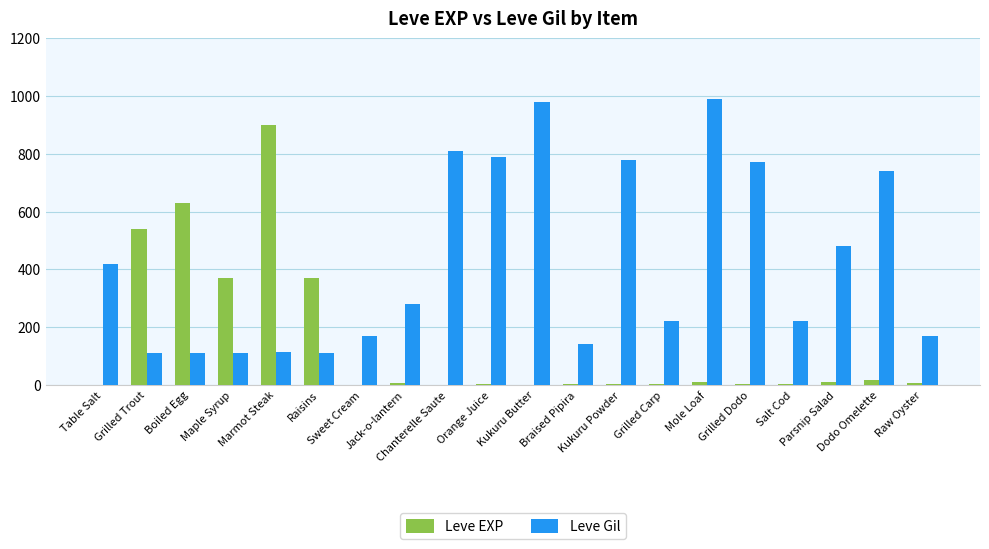

List the series in order of their peak value, lowest first.

Leve EXP, Leve Gil